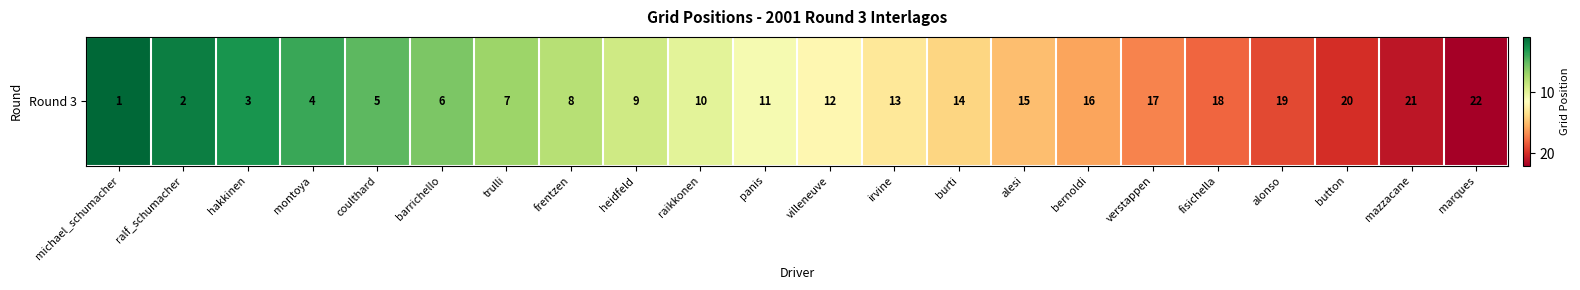

Which category has the lowest value across all series?

michael_schumacher